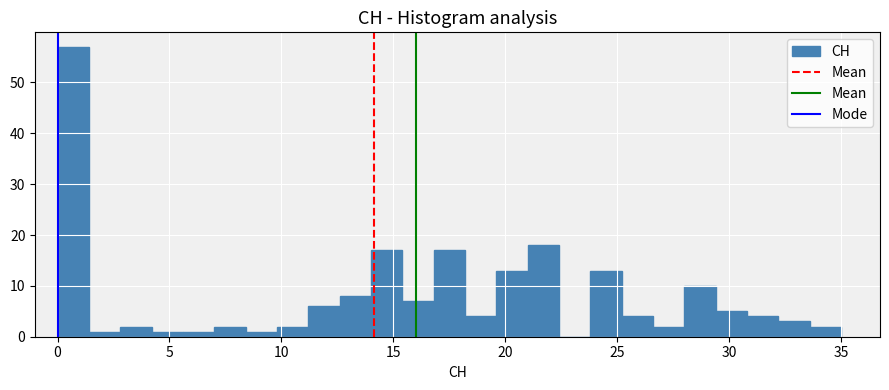

Around what value on the x-axis is the tallest bar? Give the approximate position of its centre, as read against the axis.

0.5